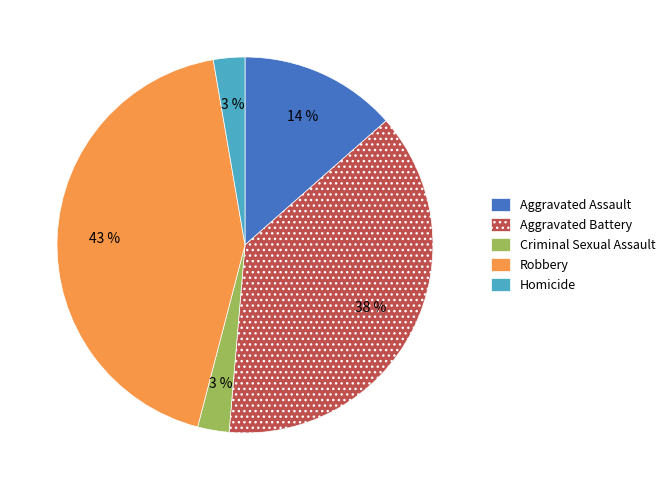

How many slices are in this pie chart?

5